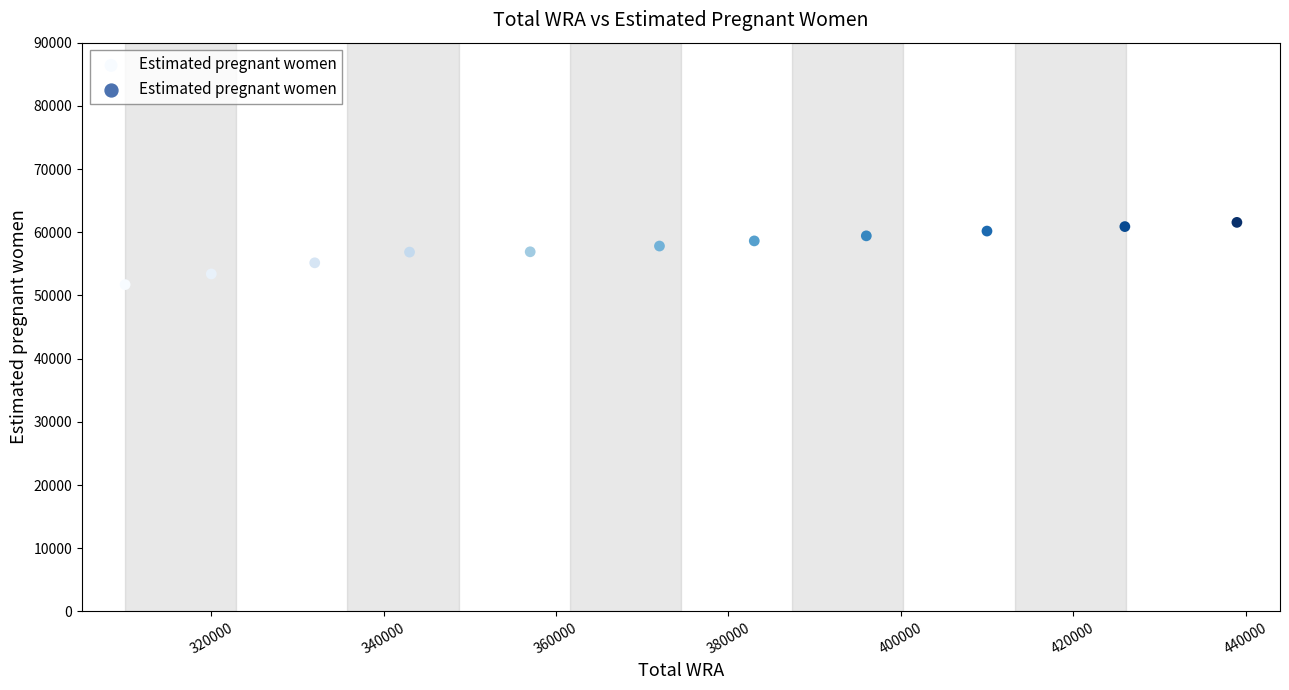

What is the average X value?

371636.4